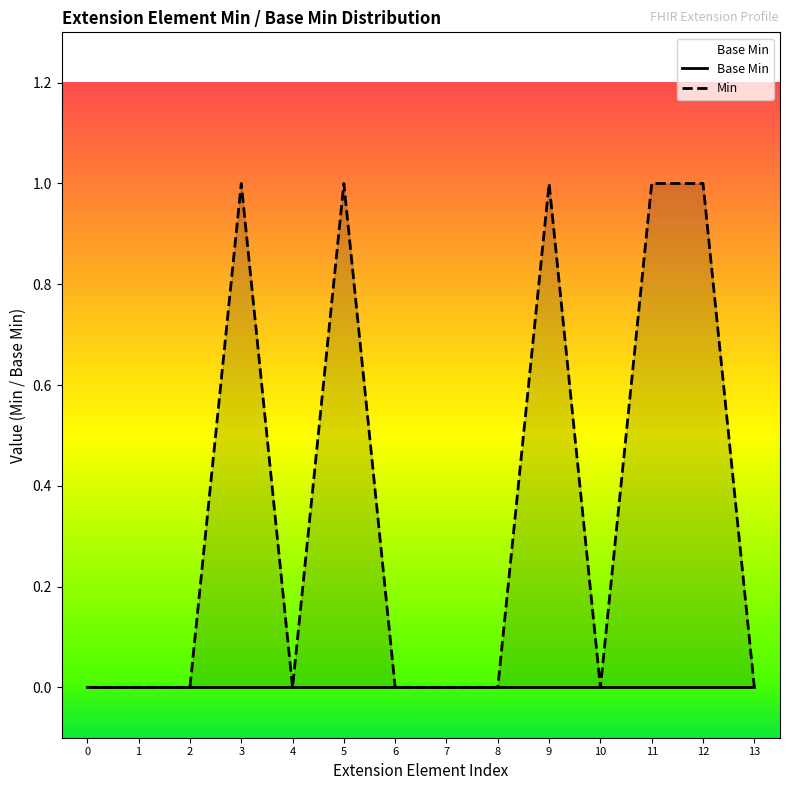

True or false: Base Min has more than 1 points higher than both neighbors.

False